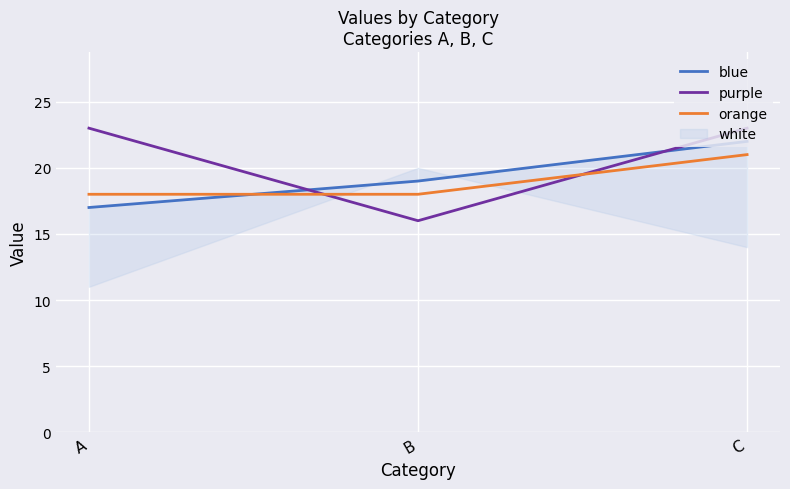

What value does the purple series have at C?

23